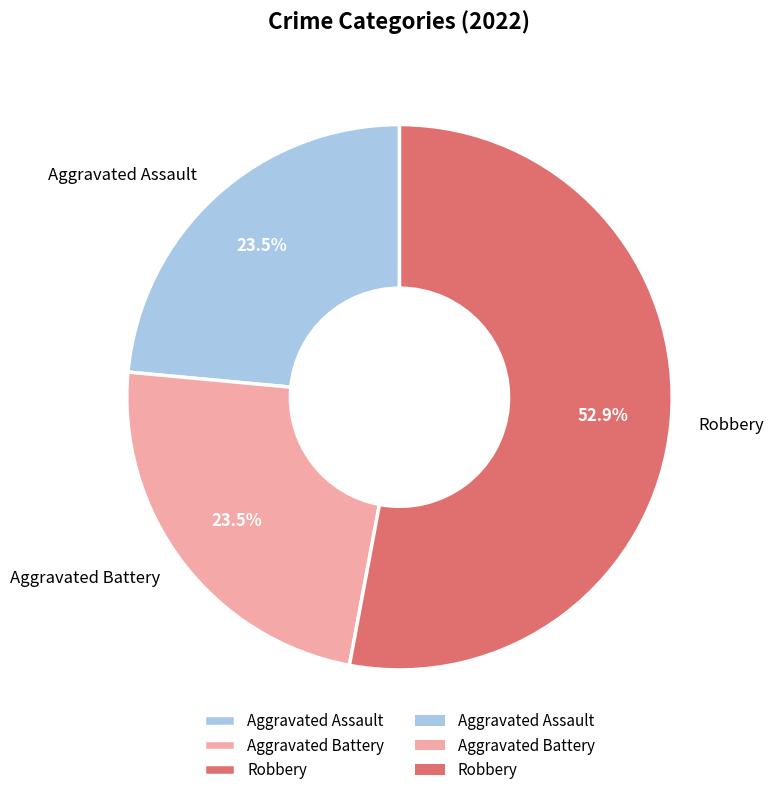

Is there a majority slice in this chart?

Yes